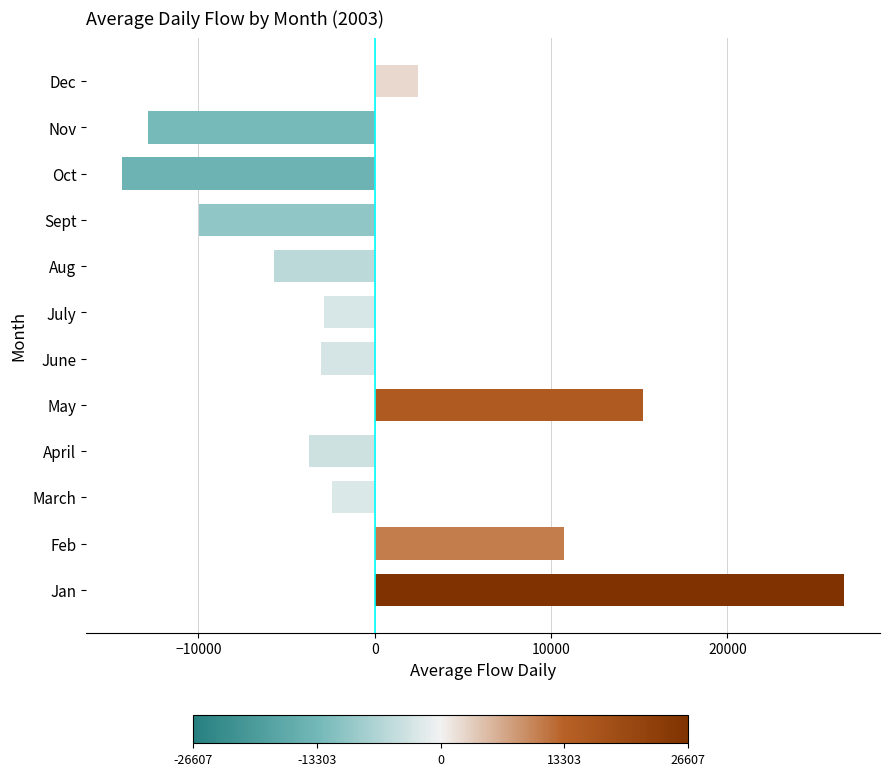

What is the change in value from Jan to Oct?

-40930.6